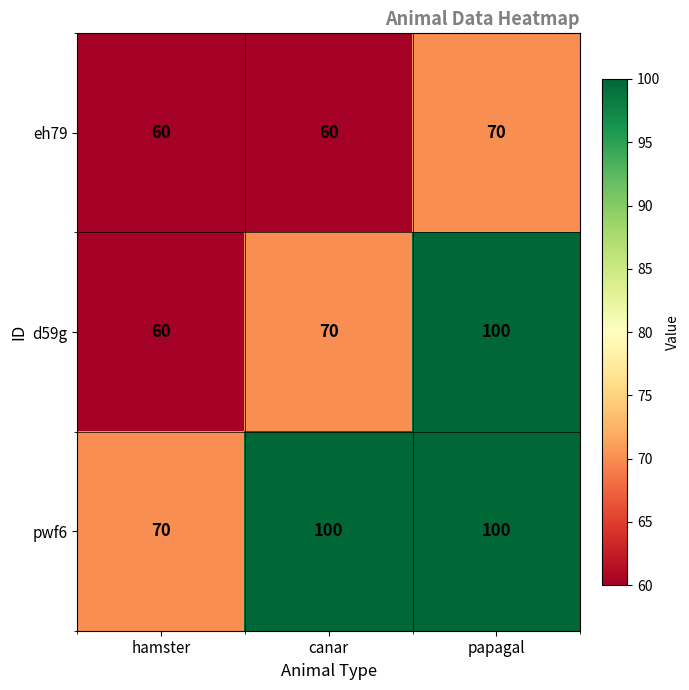

Count the pwf6 values in the range 70 to 100.

3